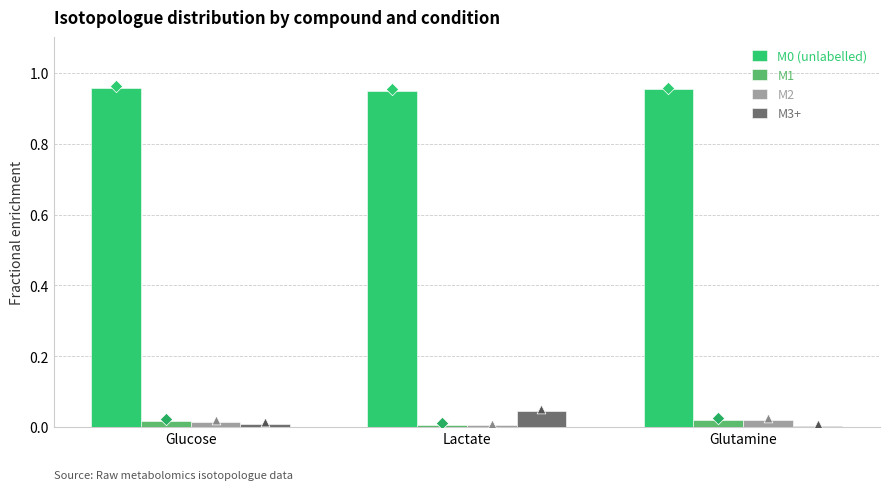

At how many categories does at least one series exceed 0?

3